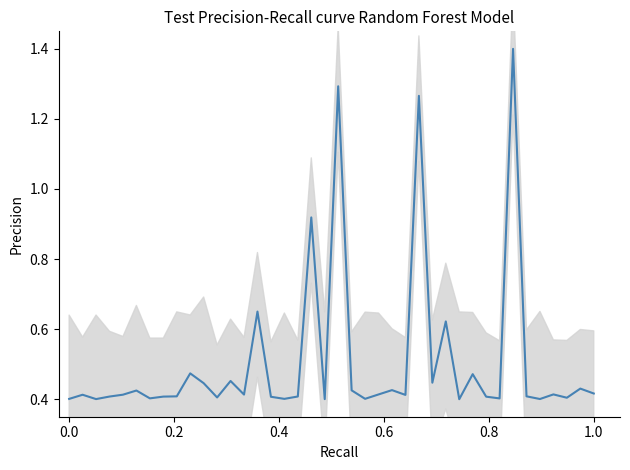

Read the value at 22.

0.4